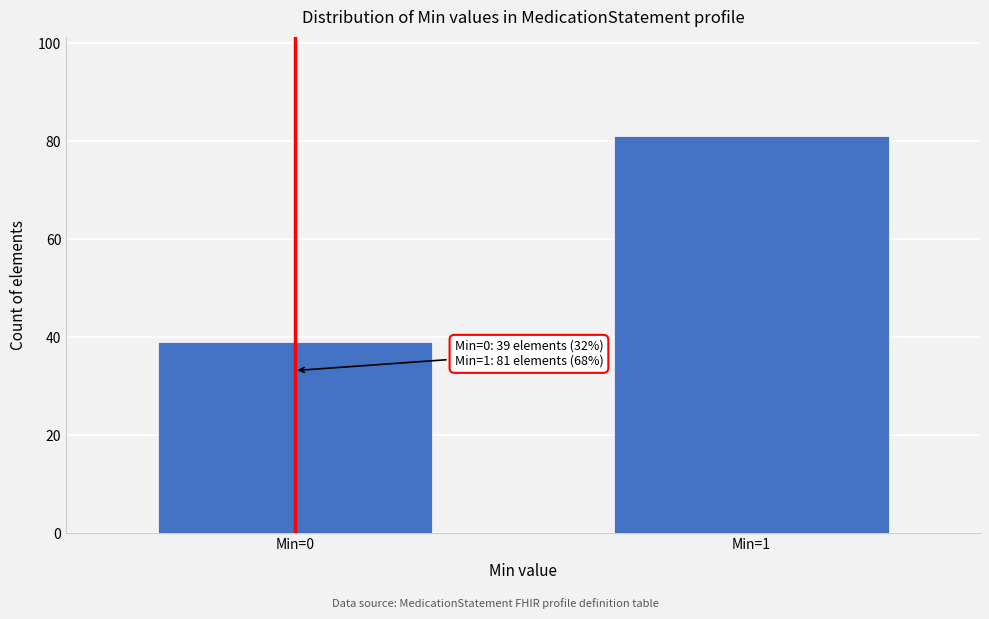

Reading left to right, transcribe all the data shown in this chart.

39	81